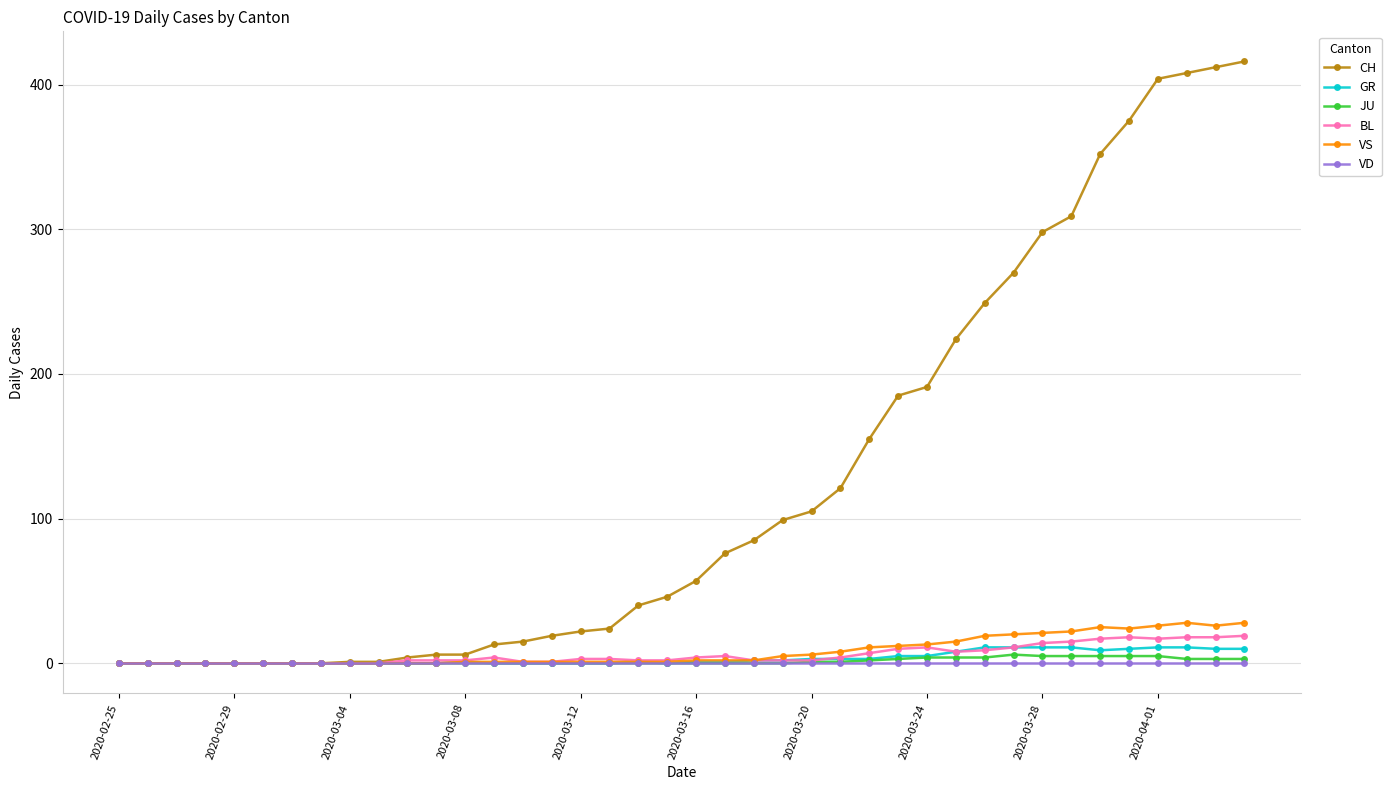

Which series has the largest total across all categories?

CH